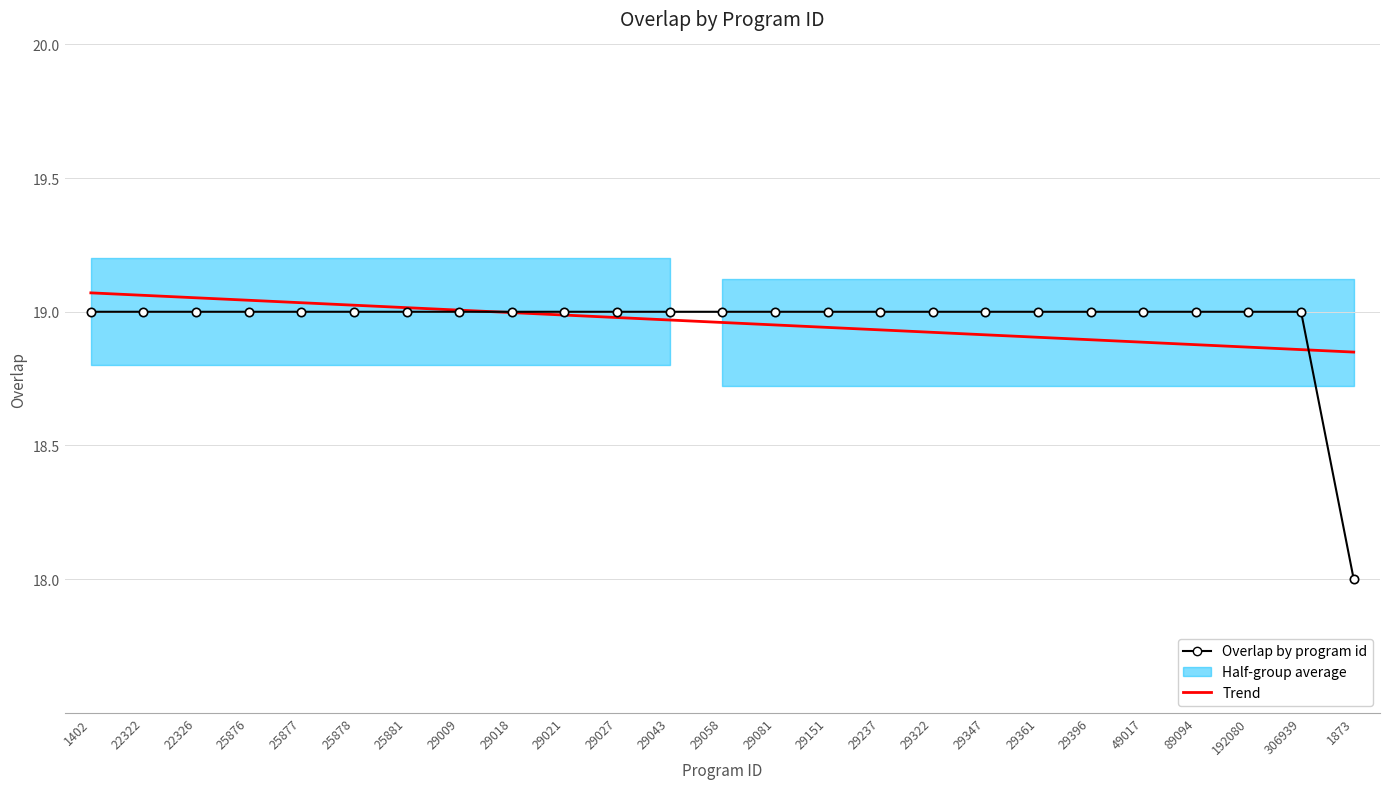

Reading left to right, transcribe all the data shown in this chart.

Overlap by program id: 1402=19.0	22322=19.0	22326=19.0	25876=19.0	25877=19.0	25878=19.0	25881=19.0	29009=19.0	29018=19.0	29021=19.0	29027=19.0	29043=19.0	29058=19.0	29081=19.0	29151=19.0	29237=19.0	29322=19.0	29347=19.0	29361=19.0	29396=19.0	49017=19.0	89094=19.0	192080=19.0	306939=19.0	1873=18.0
Trend: 1402=19.1	22322=19.1	22326=19.1	25876=19.0	25877=19.0	25878=19.0	25881=19.0	29009=19.0	29018=19.0	29021=19.0	29027=19.0	29043=19.0	29058=19.0	29081=19.0	29151=18.9	29237=18.9	29322=18.9	29347=18.9	29361=18.9	29396=18.9	49017=18.9	89094=18.9	192080=18.9	306939=18.9	1873=18.8